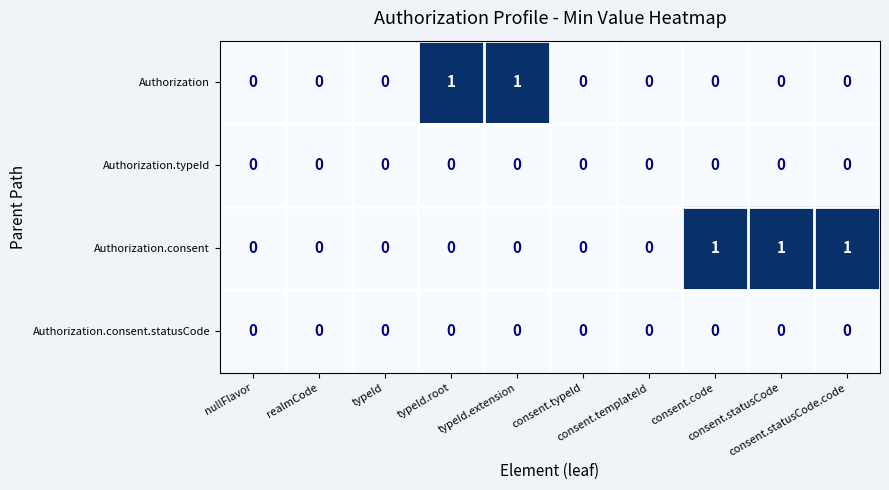

Which series has the largest total across all categories?

Authorization.consent